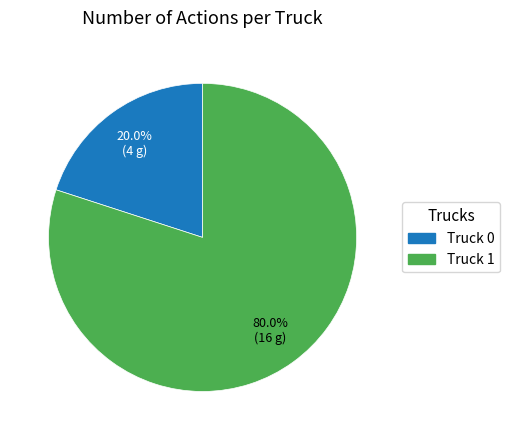

Combined, what portion of the pie is Truck 1 and Truck 0?

100.0%